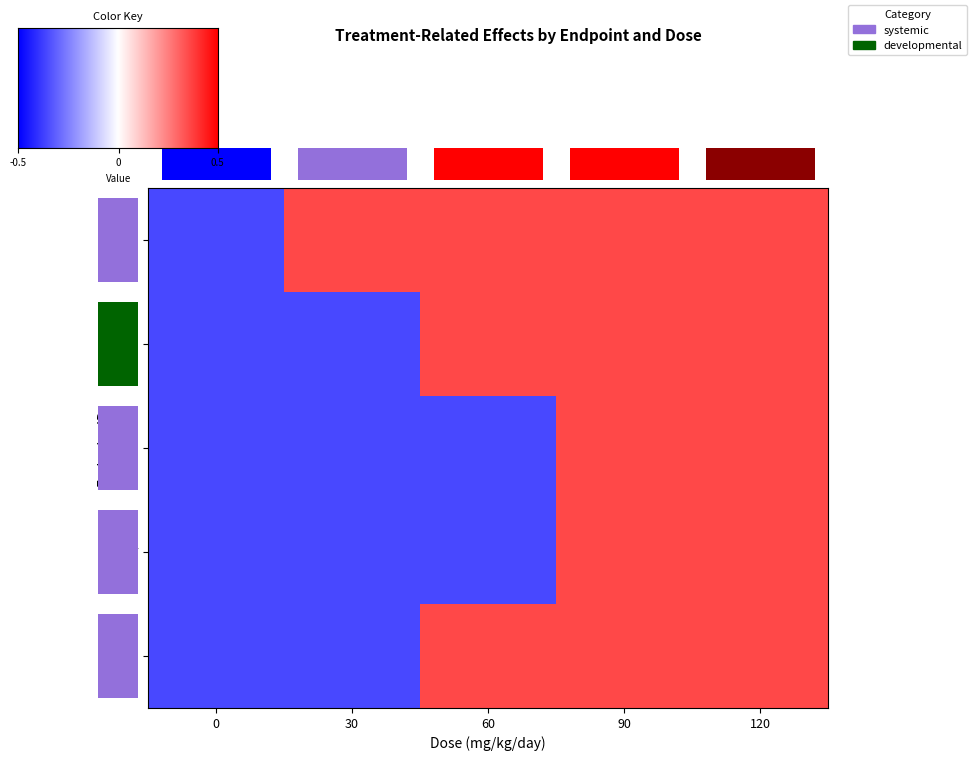

How many positive values does the 320 series have?

3